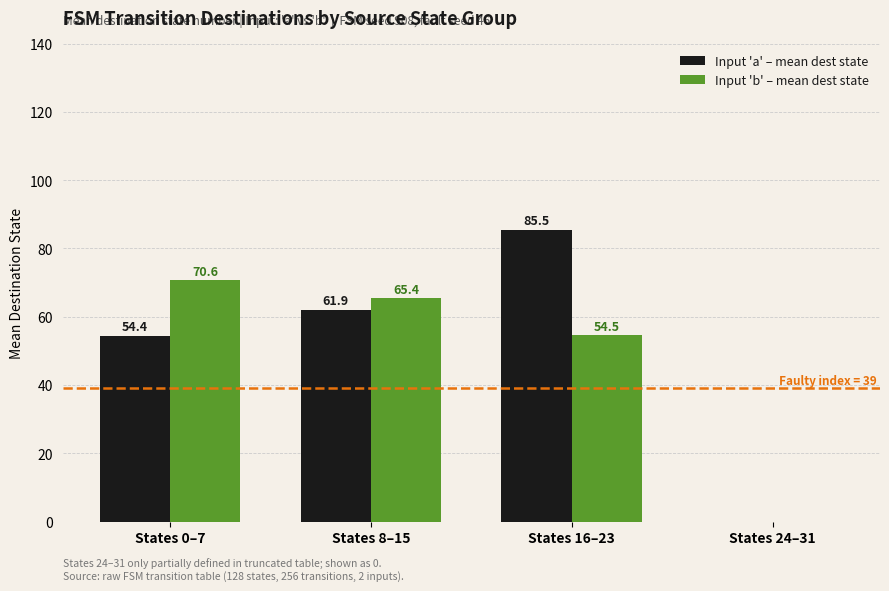

The value of Input 'a' – mean dest state at States 16–23 is 37.2. True or false?

False